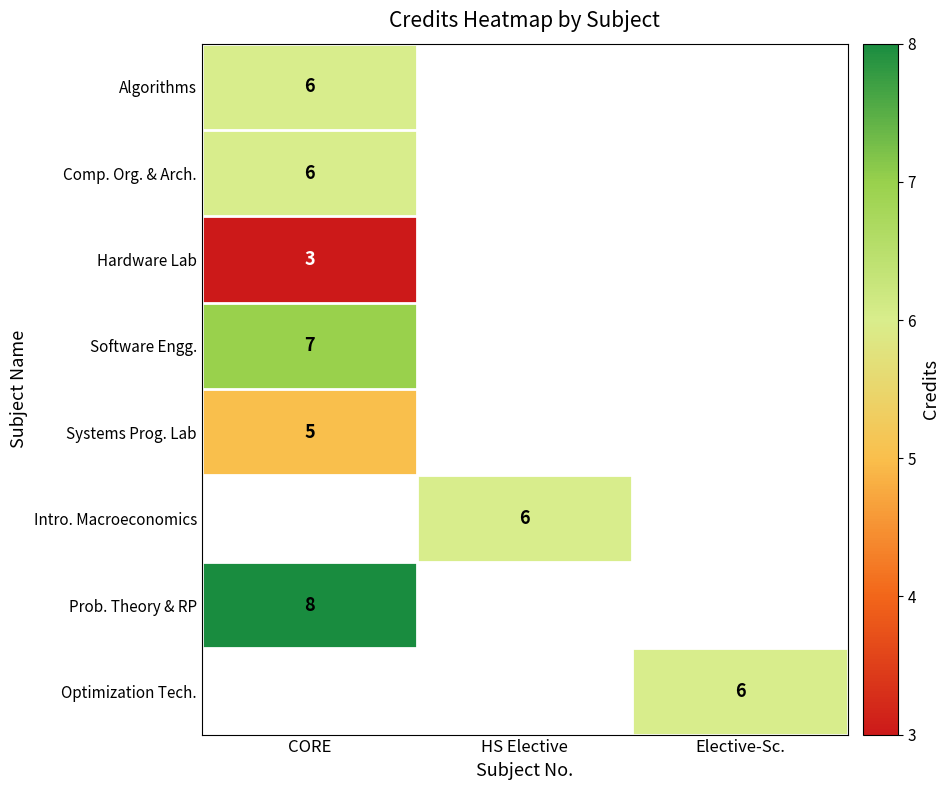

True or false: Optimization Tech. has a value of 1 at Elective-Sc..

False